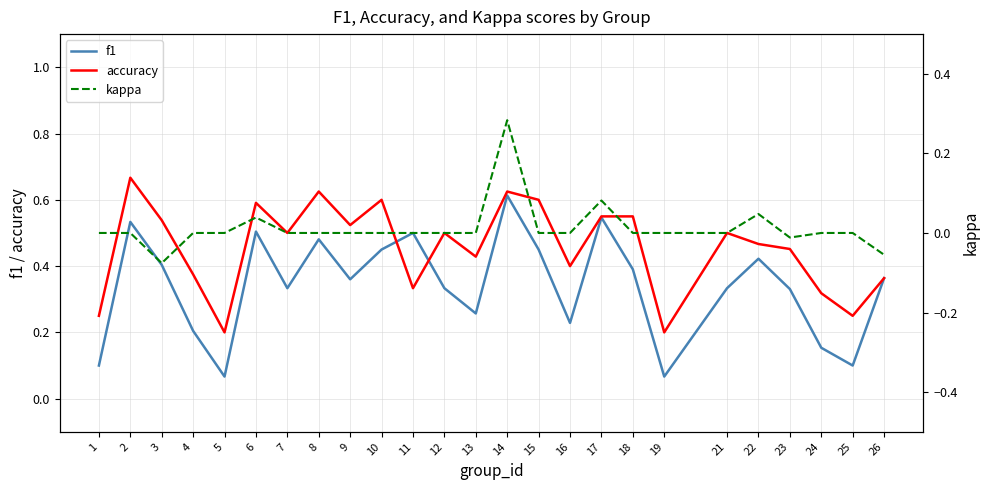

Where is kappa nearest to the value 0?

1